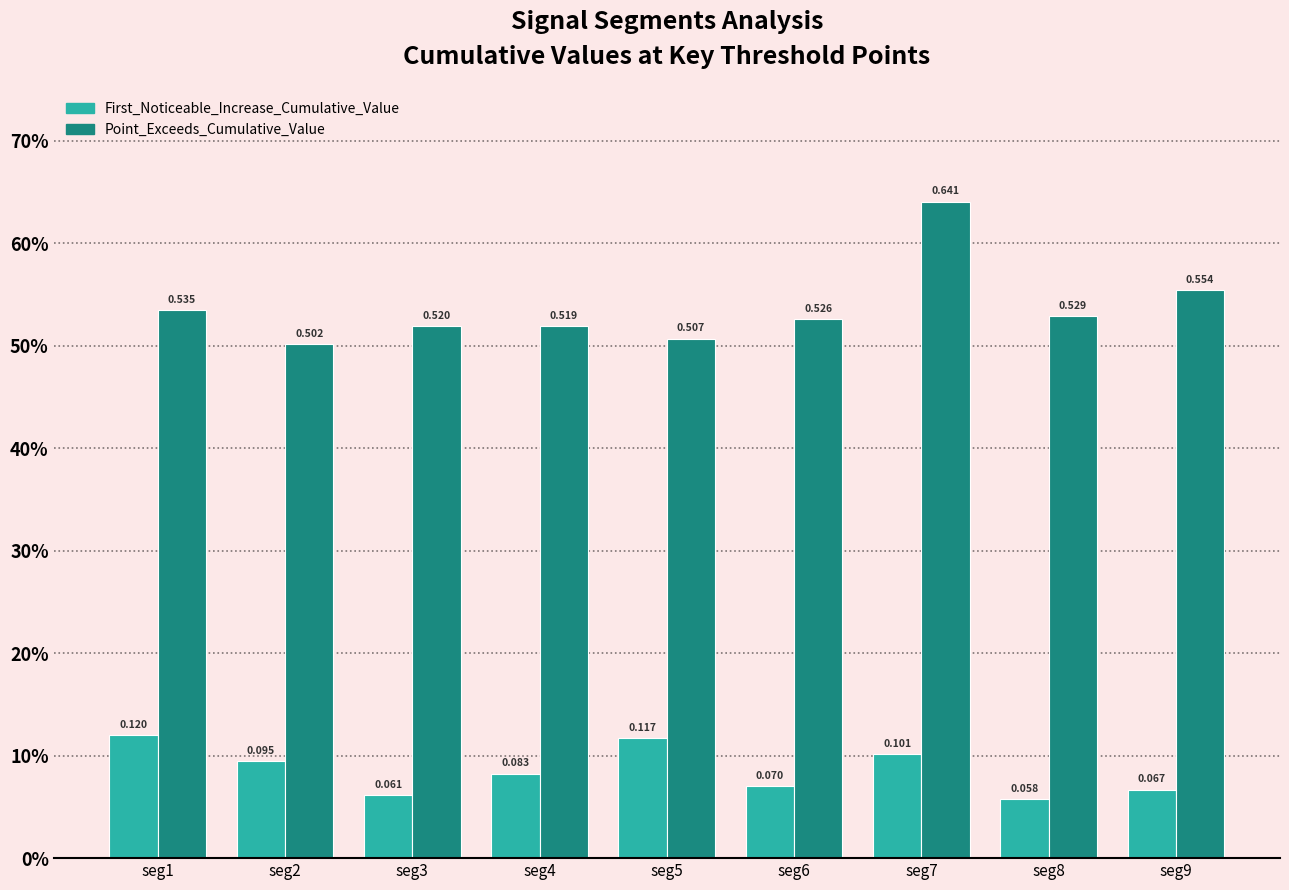

Reading left to right, extract all data points from this chart.

First_Noticeable_Increase_Cumulative_Value: seg1=0.1	seg2=0.1	seg3=0.1	seg4=0.1	seg5=0.1	seg6=0.1	seg7=0.1	seg8=0.1	seg9=0.1
Point_Exceeds_Cumulative_Value: seg1=0.5	seg2=0.5	seg3=0.5	seg4=0.5	seg5=0.5	seg6=0.5	seg7=0.6	seg8=0.5	seg9=0.6